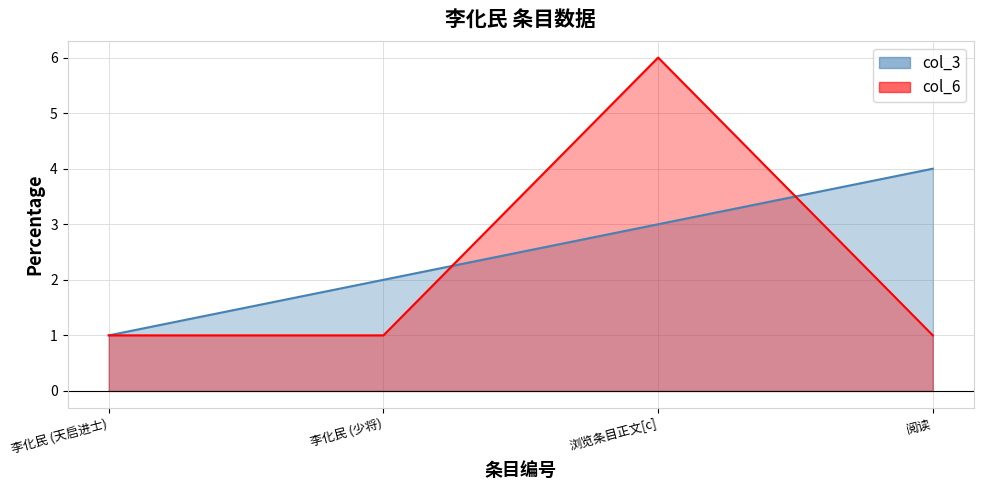

Reading right to left, extract all data points from this chart.

col_3: 4	3	2	1
col_6: 1	6	1	1